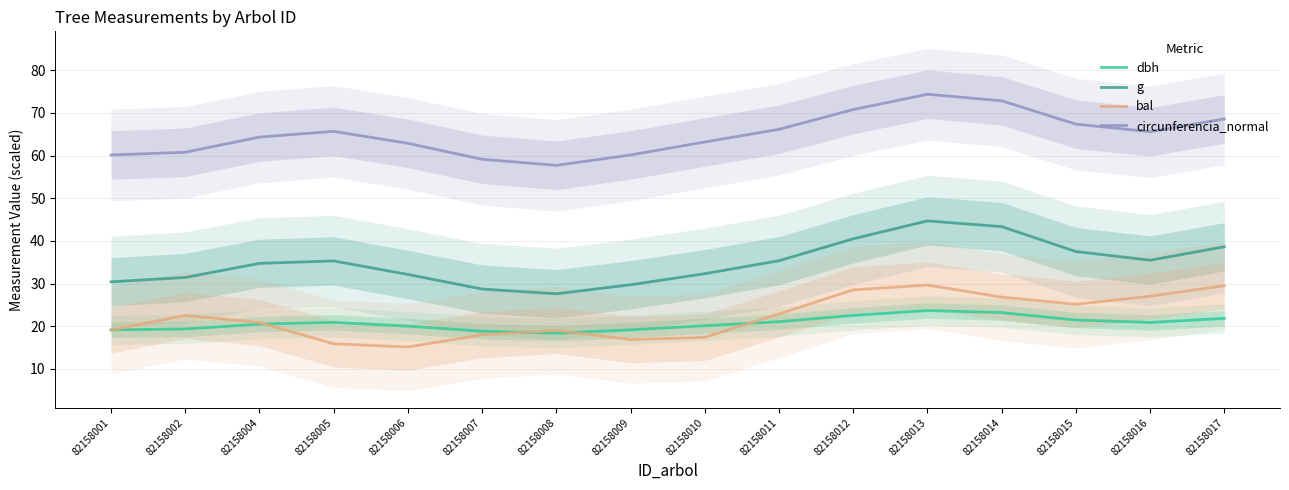

What is the highest value of the dbh series?

23.7